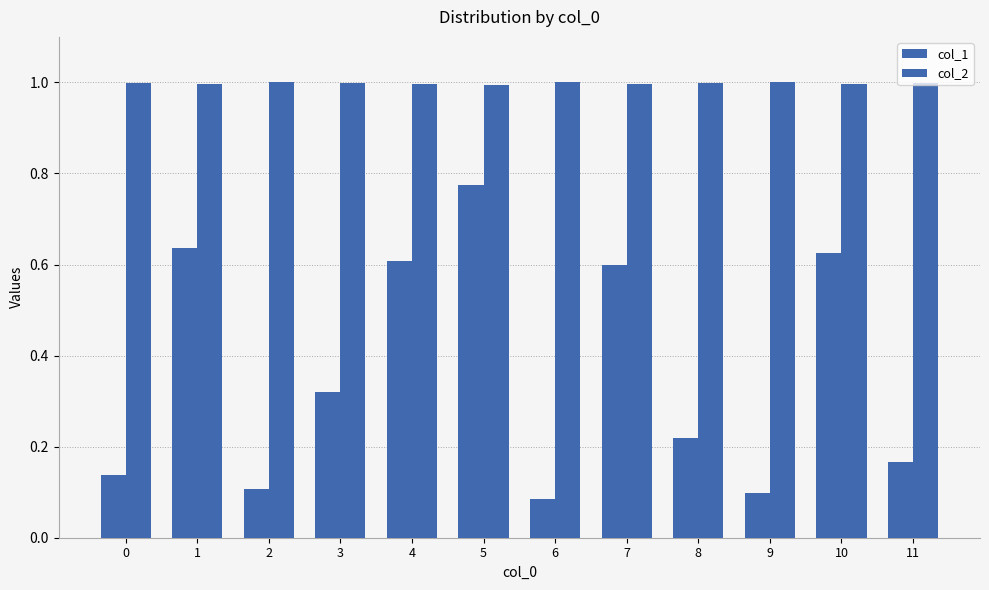

Is the value of col_2 at 7 greater than the value of col_1 at 10?

Yes